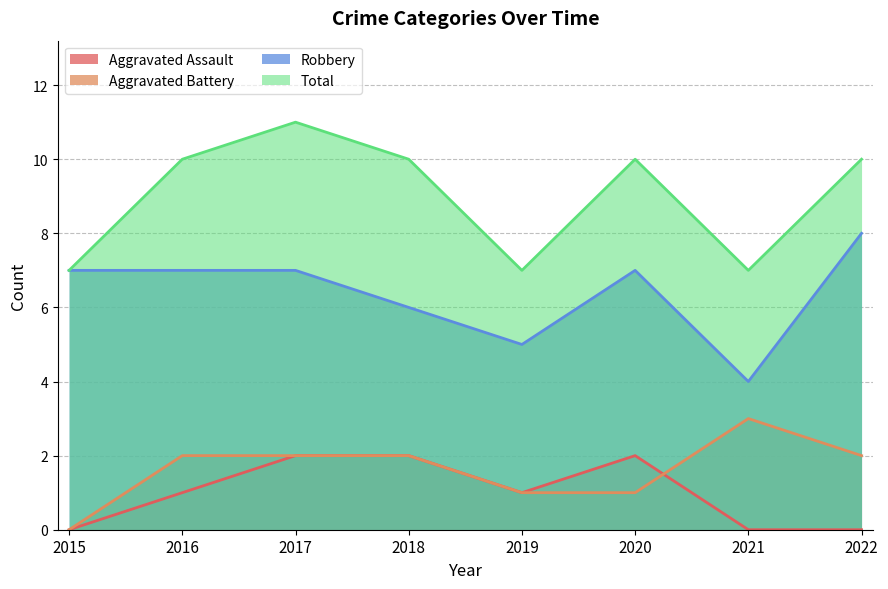

True or false: Robbery has more than 0 points higher than both neighbors.

True